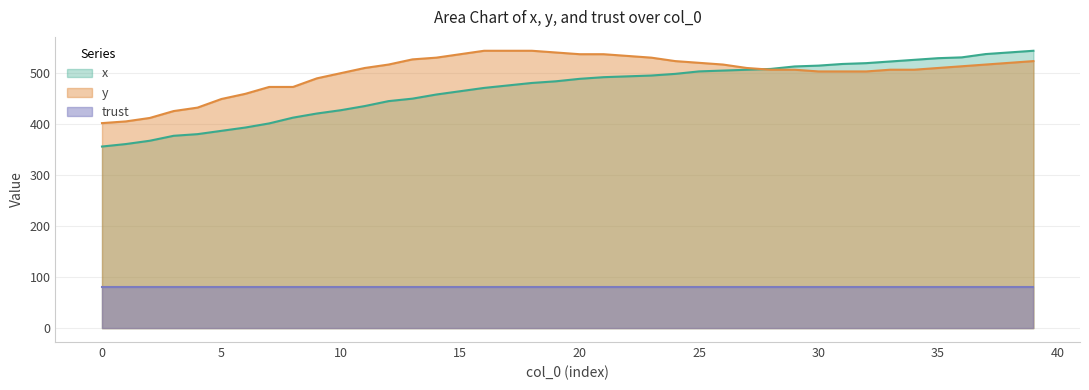

True or false: y and trust intersect in this chart.

False